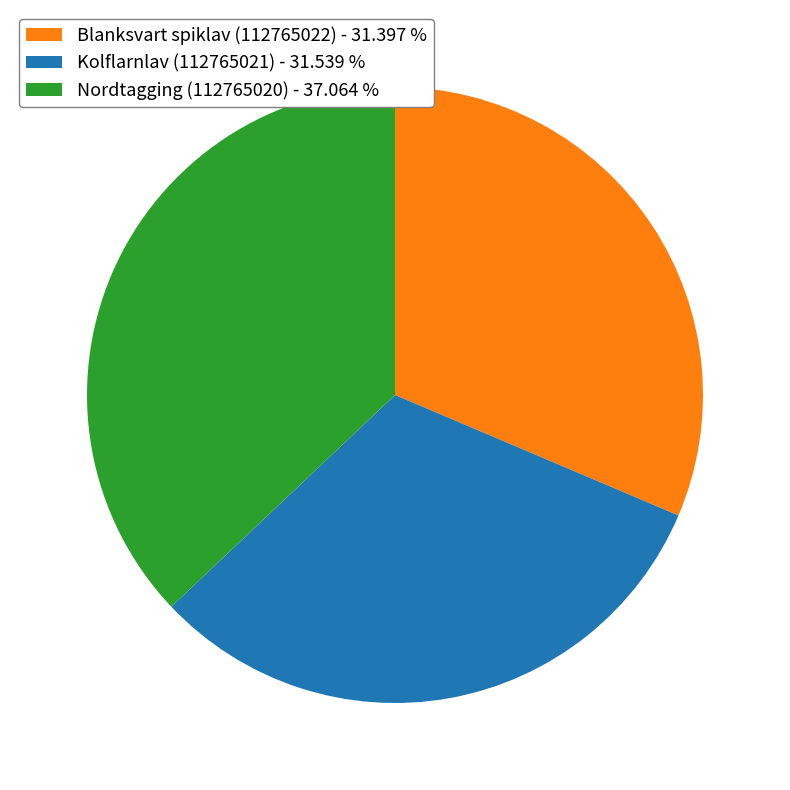

Is it true that Blanksvart spiklav (112765022) is 45% of the pie?

False